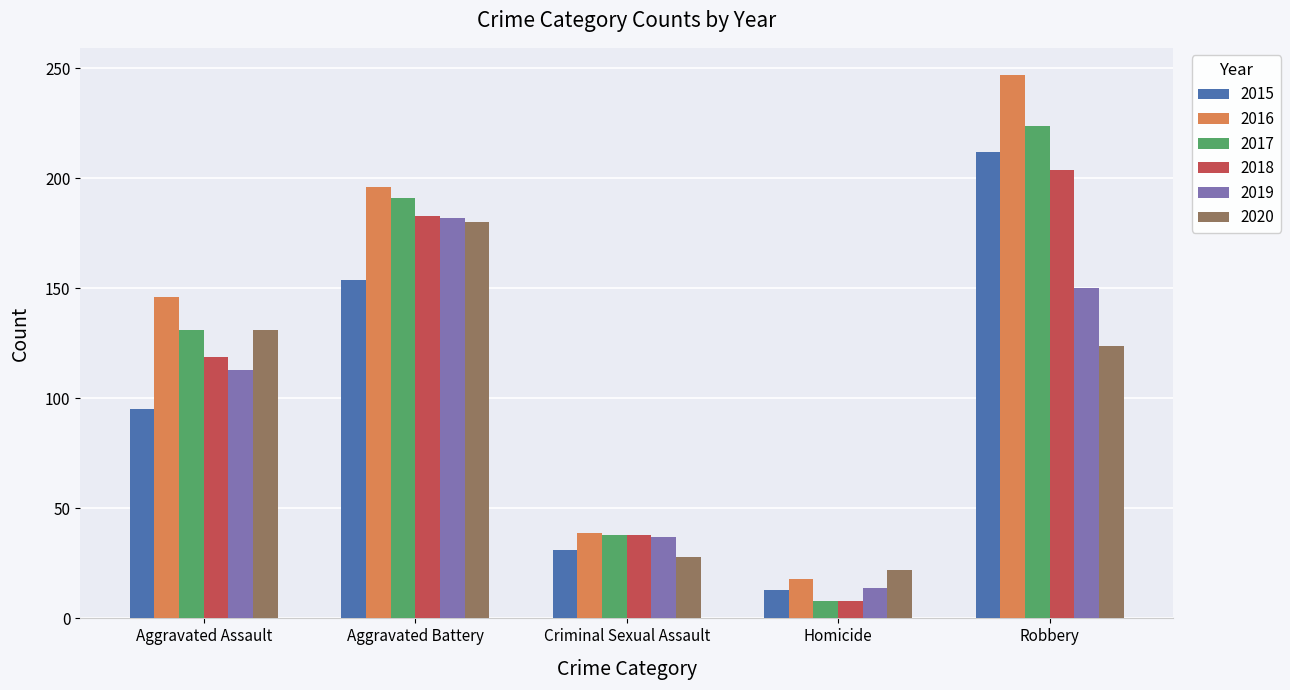

What are all the series names shown in the legend?

2015, 2016, 2017, 2018, 2019, 2020